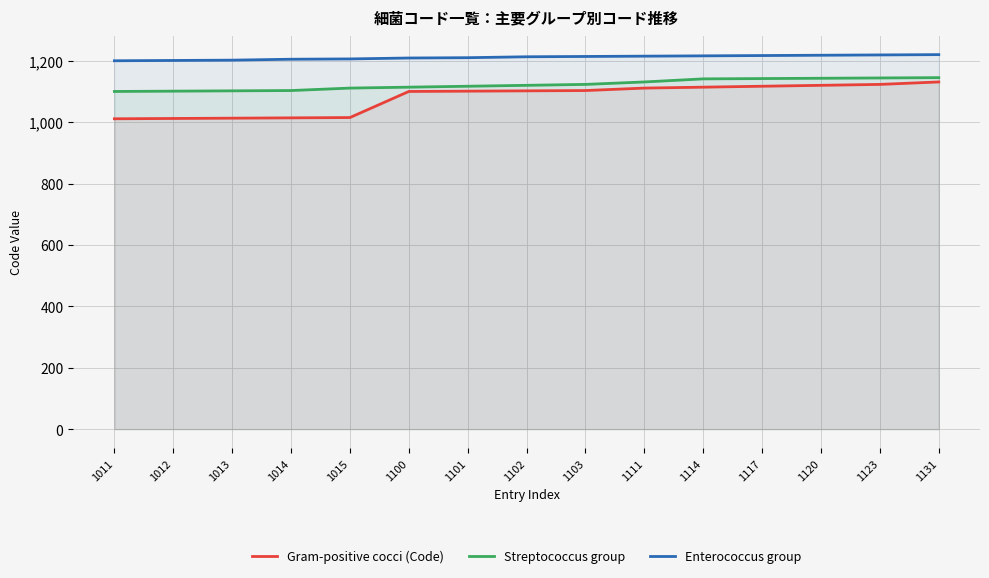

Reading right to left, transcribe all the data shown in this chart.

Gram-positive cocci (Code): 1131	1123	1120	1117	1114	1111	1103	1102	1101	1100	1015	1014	1013	1012	1011
Streptococcus group: 1145	1144	1143	1142	1141	1131	1123	1120	1117	1114	1111	1103	1102	1101	1100
Enterococcus group: 1220	1219	1218	1217	1216	1215	1214	1213	1210	1209	1206	1205	1202	1201	1200